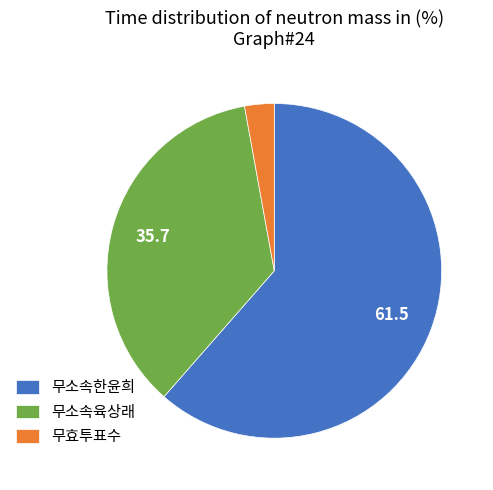

The 무소속육상래 slice represents 36% of the pie. True or false?

True